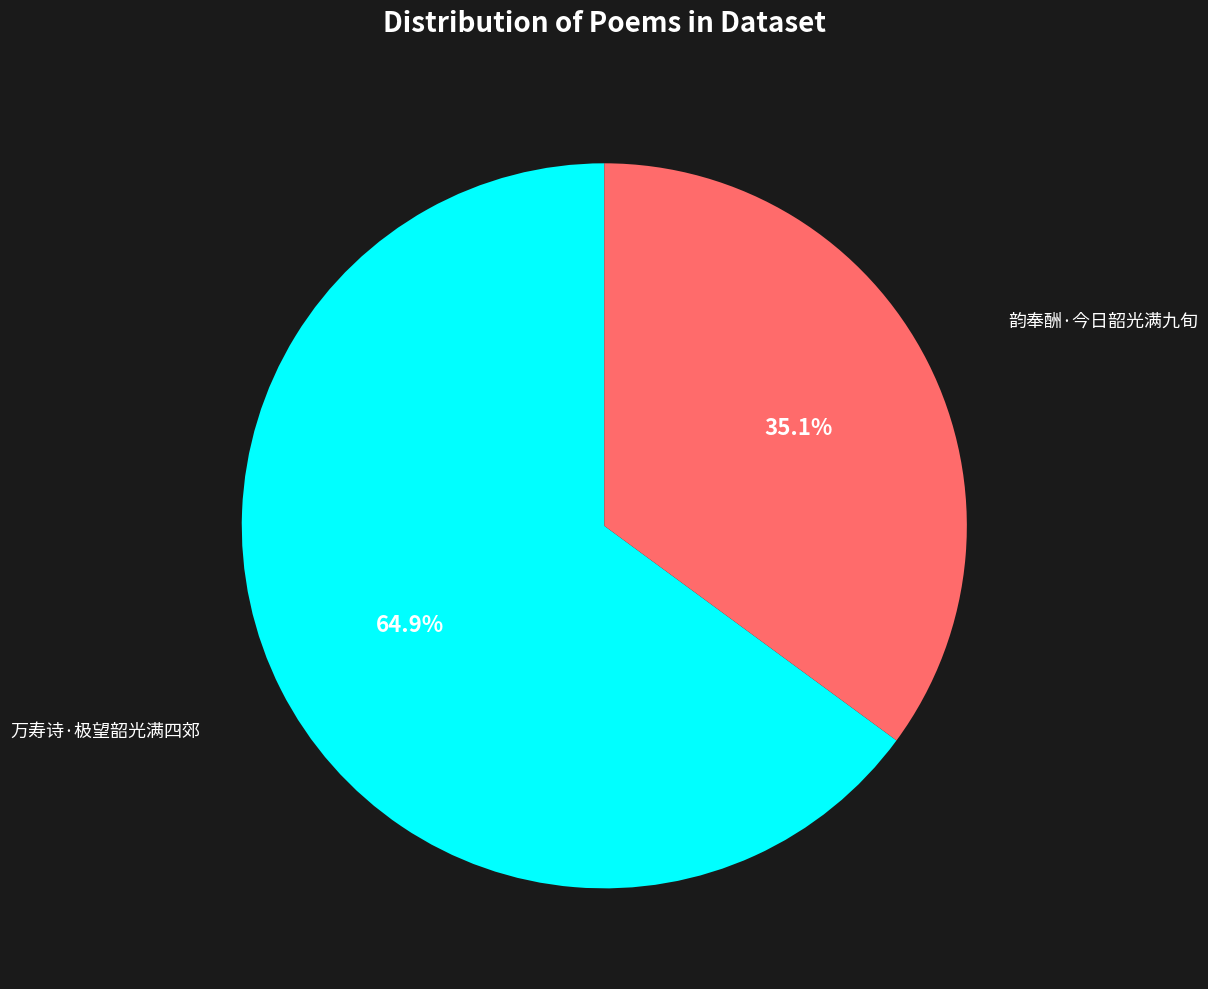

Rank the categories by value from lowest to highest.

韵奉酬·今日韶光满九旬, 万寿诗·极望韶光满四郊